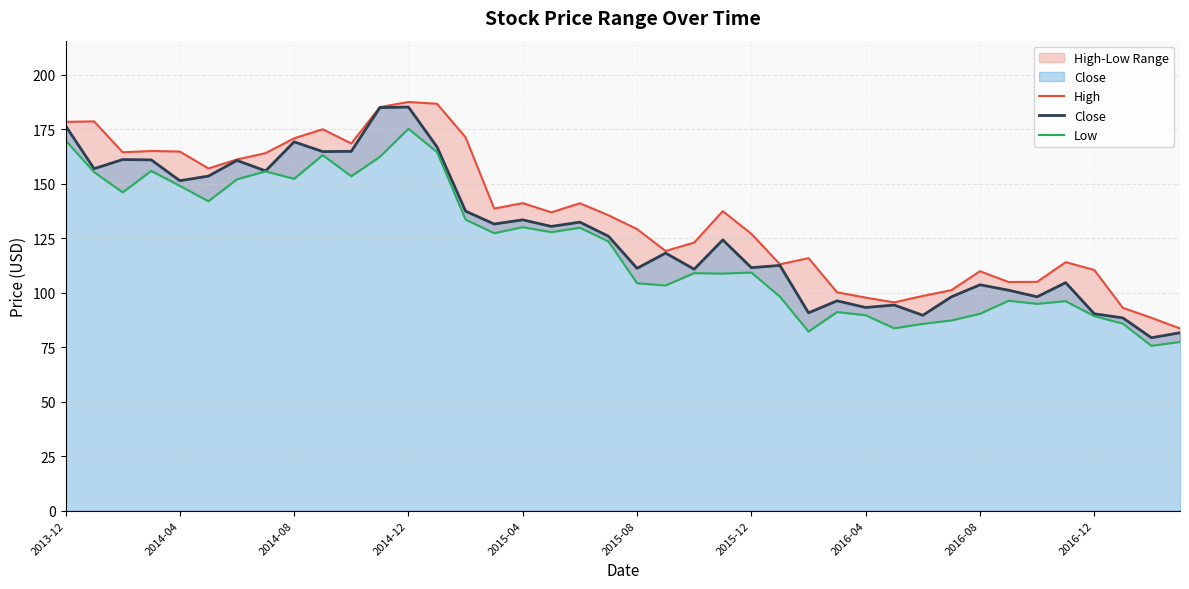

What is the spread (max minus min) of values at 2014-12?

12.3